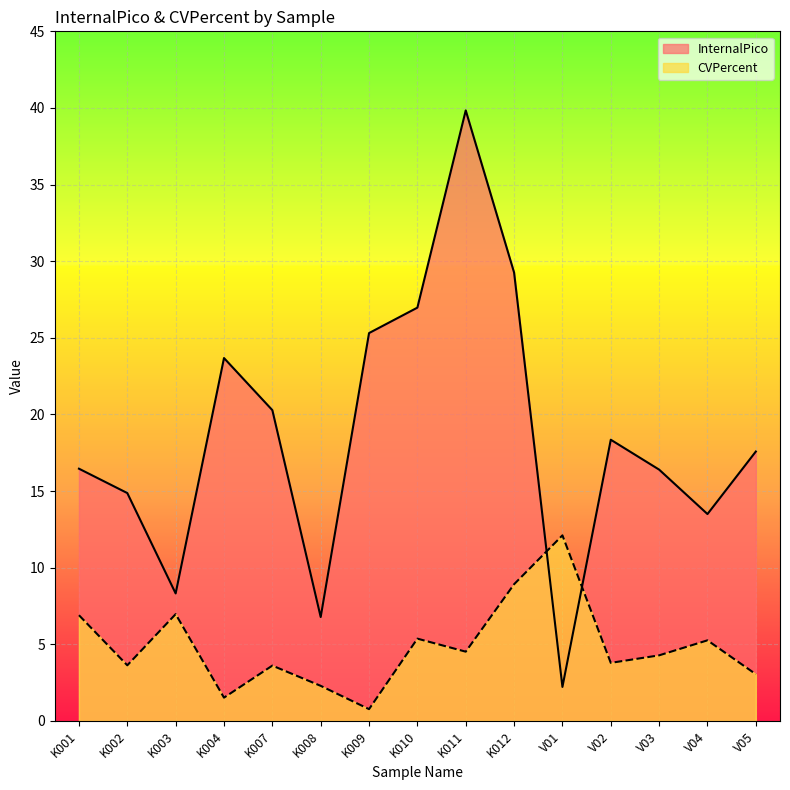

What is the value of the InternalPico point at the 13th from the left?

16.4